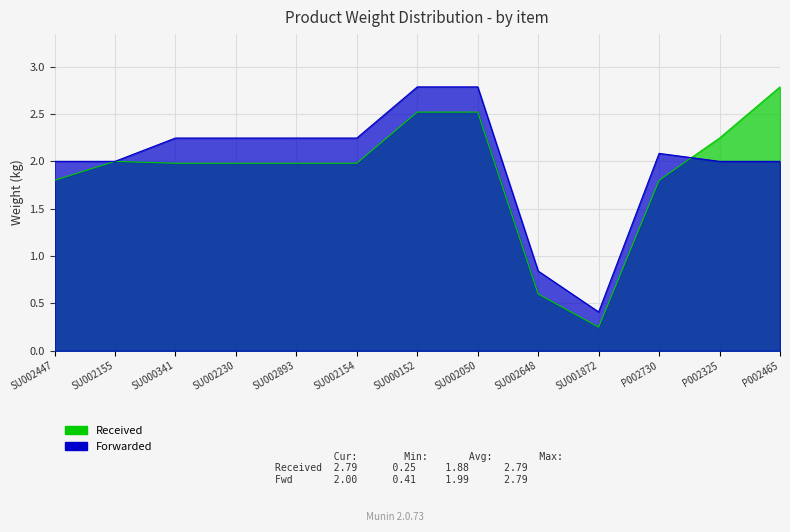

What is the sum of all Received values?

24.4